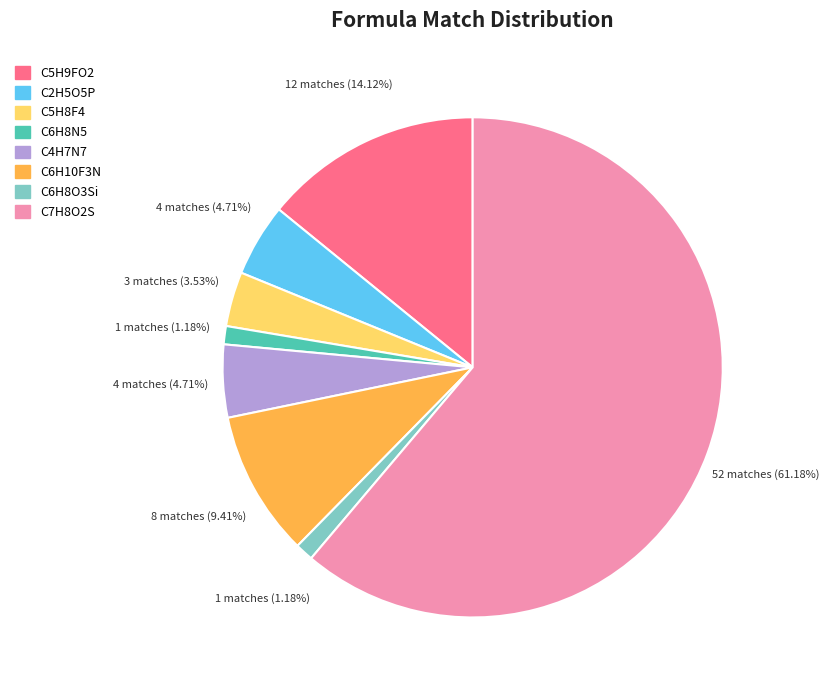

To the nearest percent, what is the combined percentage of C7H8O2S and C5H9FO2?

75%